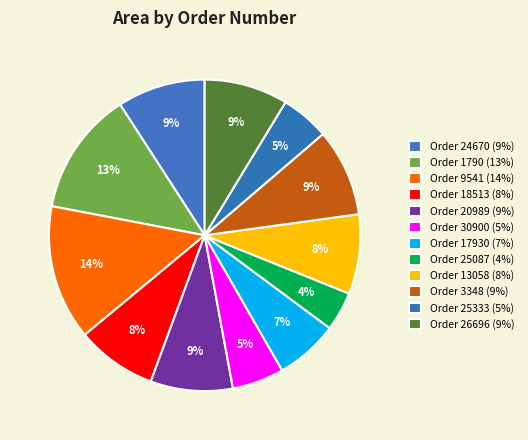

Which category has the smallest portion of the pie?

25087